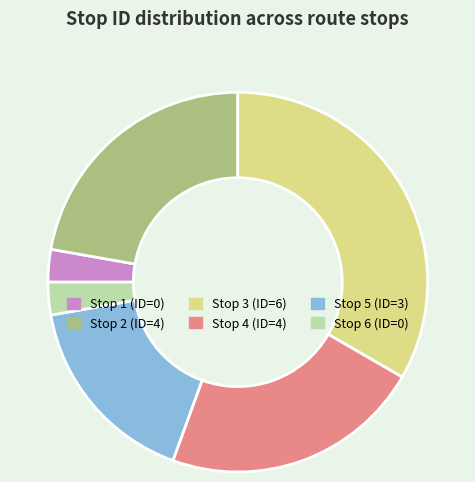

Does Stop 6 (ID=0) represent more than half of the total?

No